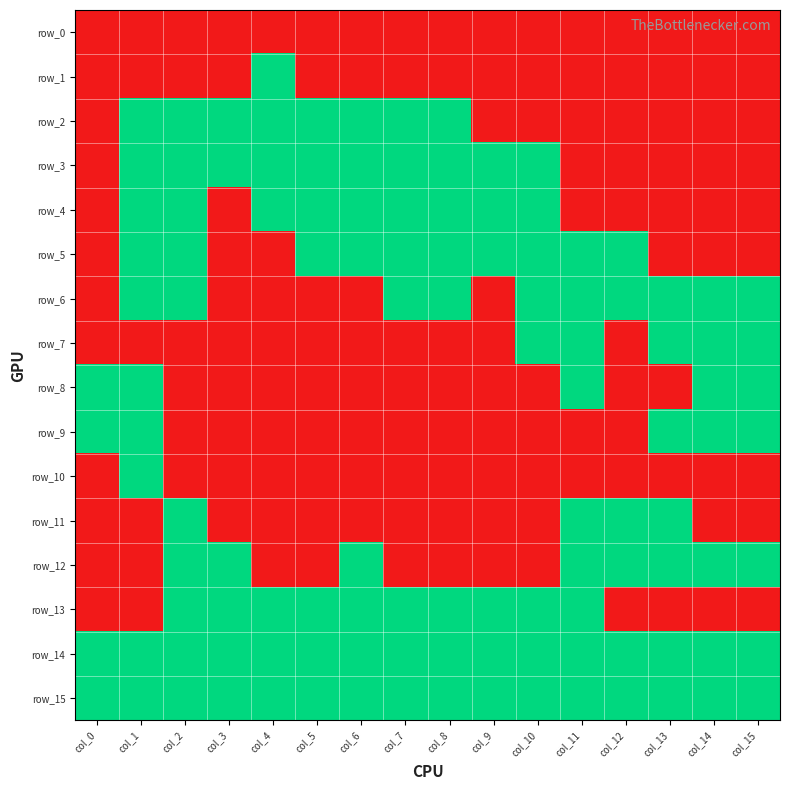

Reading left to right, what are all the values shown in this chart?

row_0: 0	0	0	0	0	0	0	0	0	0	0	0	0	0	0	0
row_1: 0	0	0	0	1	0	0	0	0	0	0	0	0	0	0	0
row_2: 0	1	1	1	1	1	1	1	1	0	0	0	0	0	0	0
row_3: 0	1	1	1	1	1	1	1	1	1	1	0	0	0	0	0
row_4: 0	1	1	0	1	1	1	1	1	1	1	0	0	0	0	0
row_5: 0	1	1	0	0	1	1	1	1	1	1	1	1	0	0	0
row_6: 0	1	1	0	0	0	0	1	1	0	1	1	1	1	1	1
row_7: 0	0	0	0	0	0	0	0	0	0	1	1	0	1	1	1
row_8: 1	1	0	0	0	0	0	0	0	0	0	1	0	0	1	1
row_9: 1	1	0	0	0	0	0	0	0	0	0	0	0	1	1	1
row_10: 0	1	0	0	0	0	0	0	0	0	0	0	0	0	0	0
row_11: 0	0	1	0	0	0	0	0	0	0	0	1	1	1	0	0
row_12: 0	0	1	1	0	0	1	0	0	0	0	1	1	1	1	1
row_13: 0	0	1	1	1	1	1	1	1	1	1	1	0	0	0	0
row_14: 1	1	1	1	1	1	1	1	1	1	1	1	1	1	1	1
row_15: 1	1	1	1	1	1	1	1	1	1	1	1	1	1	1	1